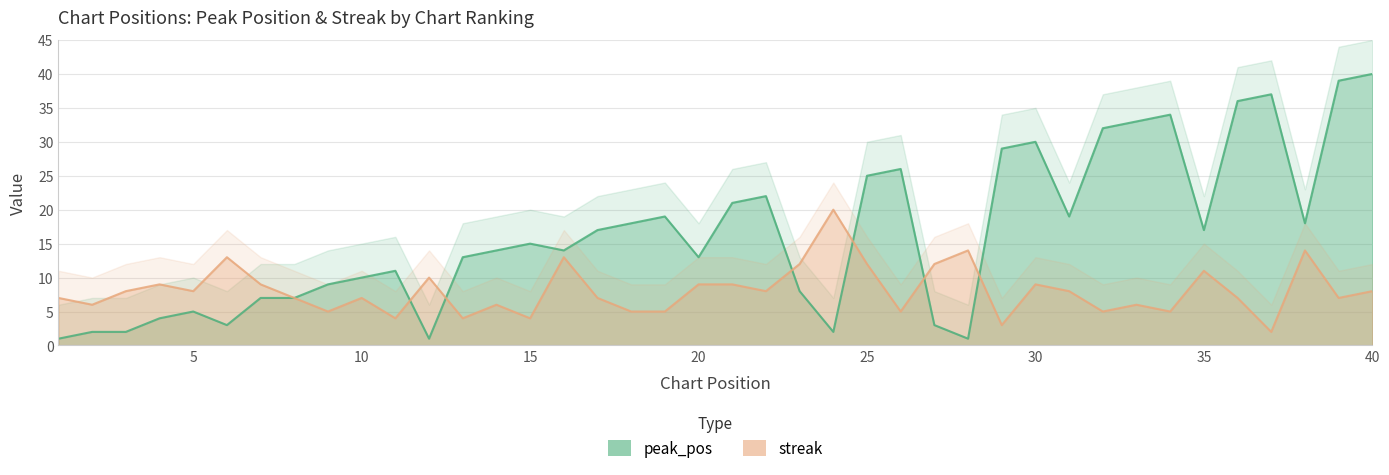

The peak_pos series shows 2 at 24. True or false?

True